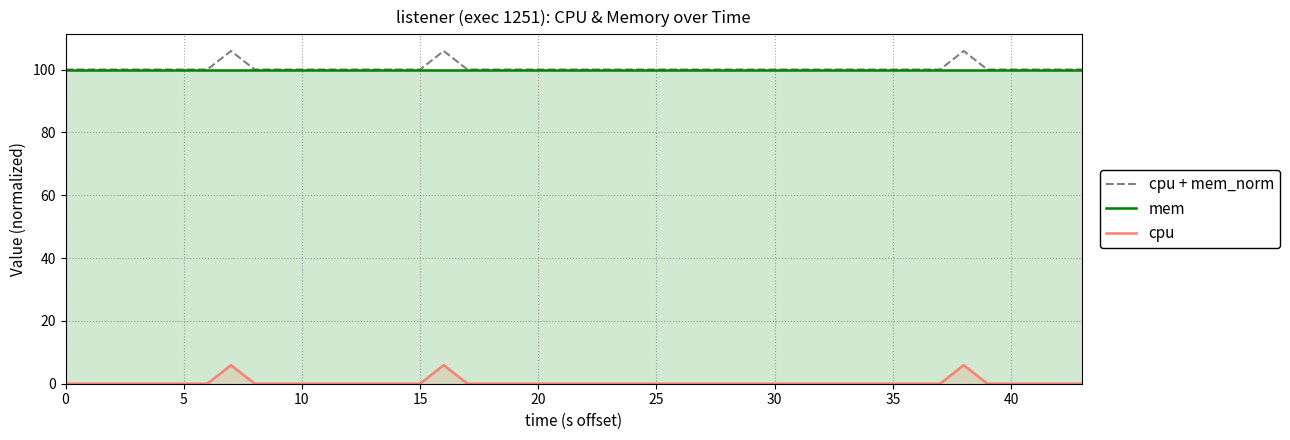

Reading left to right, extract all data points from this chart.

cpu + mem_norm: 100.0	100.0	100.0	100.0	100.0	100.0	105.9	100.0	100.0	100.0	100.0	100.0	100.0	100.0	105.9	100.0	100.0	100.0	100.0	100.0	100.0	100.0	100.0	100.0	100.0	100.0	100.0	100.0	100.0	100.0	100.0	100.0	100.0	100.0	105.9	100.0	100.0	100.0	100.0	100.0
mem: 100.0	100.0	100.0	100.0	100.0	100.0	100.0	100.0	100.0	100.0	100.0	100.0	100.0	100.0	100.0	100.0	100.0	100.0	100.0	100.0	100.0	100.0	100.0	100.0	100.0	100.0	100.0	100.0	100.0	100.0	100.0	100.0	100.0	100.0	100.0	100.0	100.0	100.0	100.0	100.0
cpu: 0.0	0.0	0.0	0.0	0.0	0.0	5.9	0.0	0.0	0.0	0.0	0.0	0.0	0.0	5.9	0.0	0.0	0.0	0.0	0.0	0.0	0.0	0.0	0.0	0.0	0.0	0.0	0.0	0.0	0.0	0.0	0.0	0.0	0.0	5.9	0.0	0.0	0.0	0.0	0.0